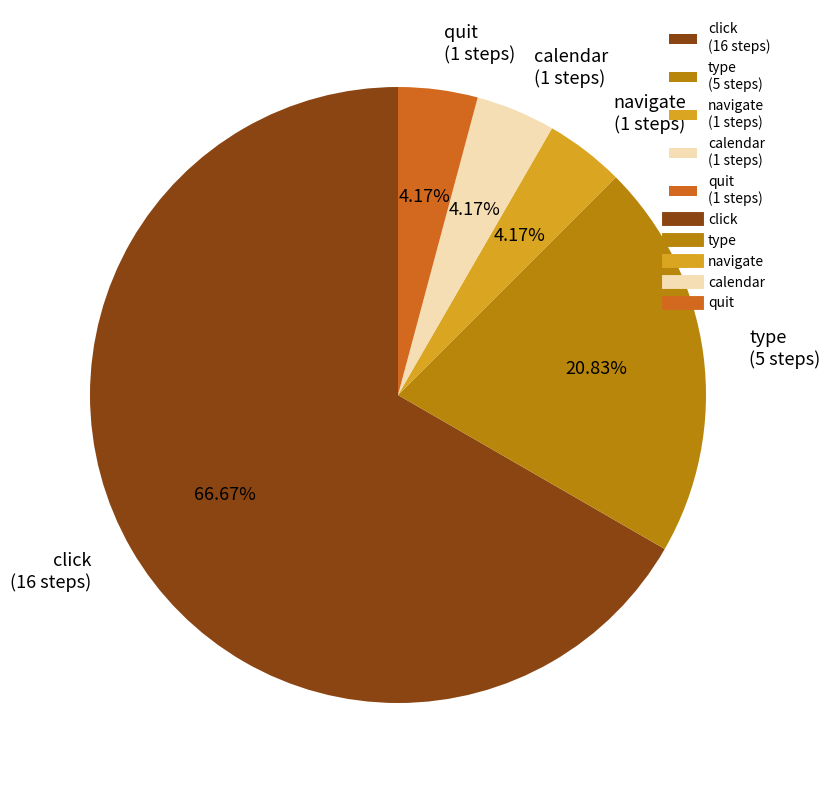

Combined, do type (5 steps) and quit (1 steps) account for over 50%?

No